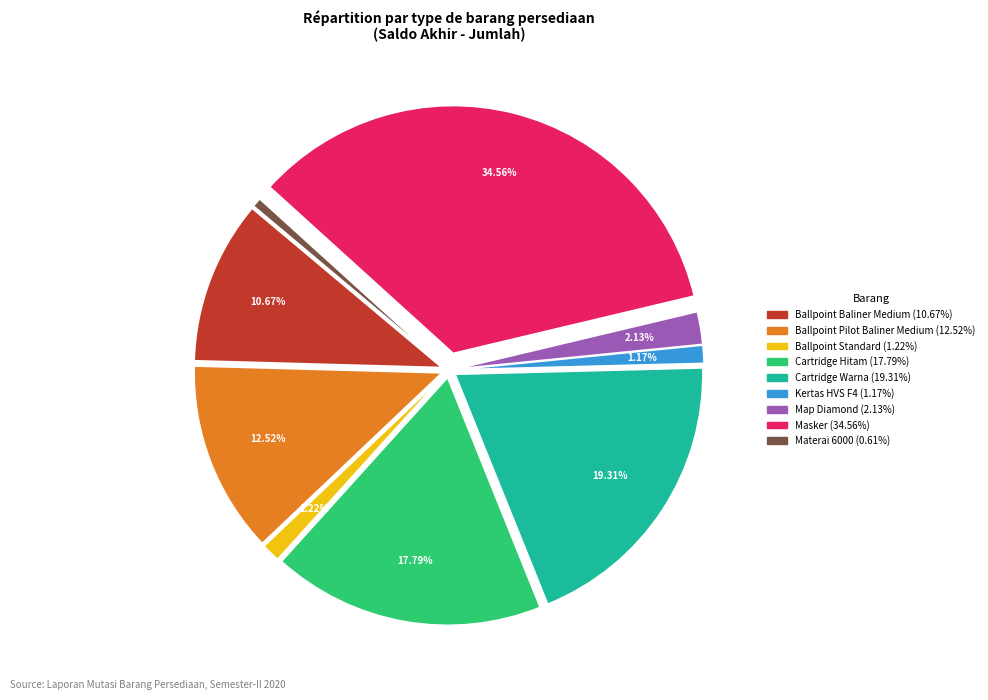

How many segments does this pie chart have?

9